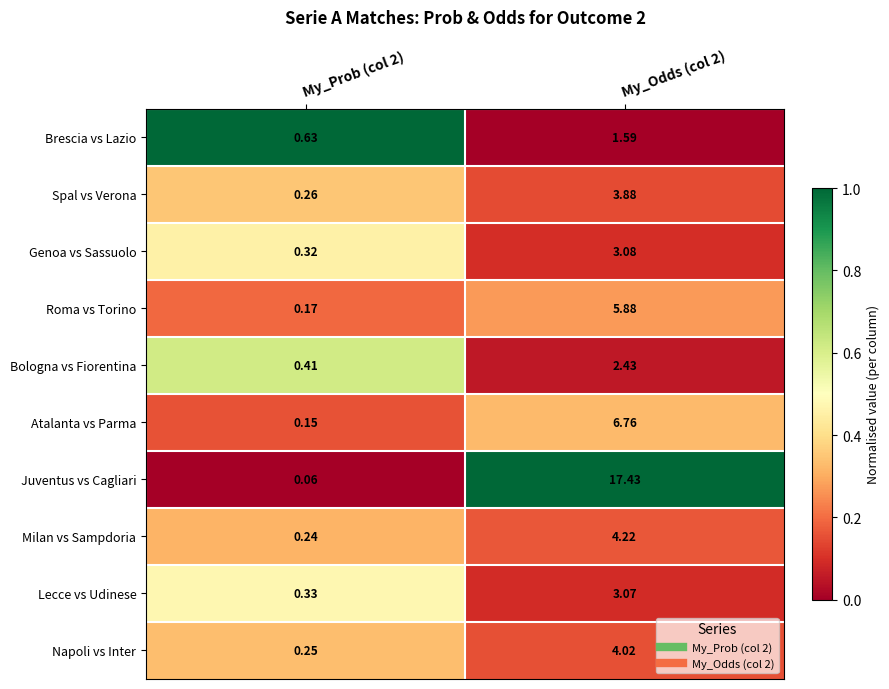

Which series has the largest range (max minus min)?

Juventus vs Cagliari